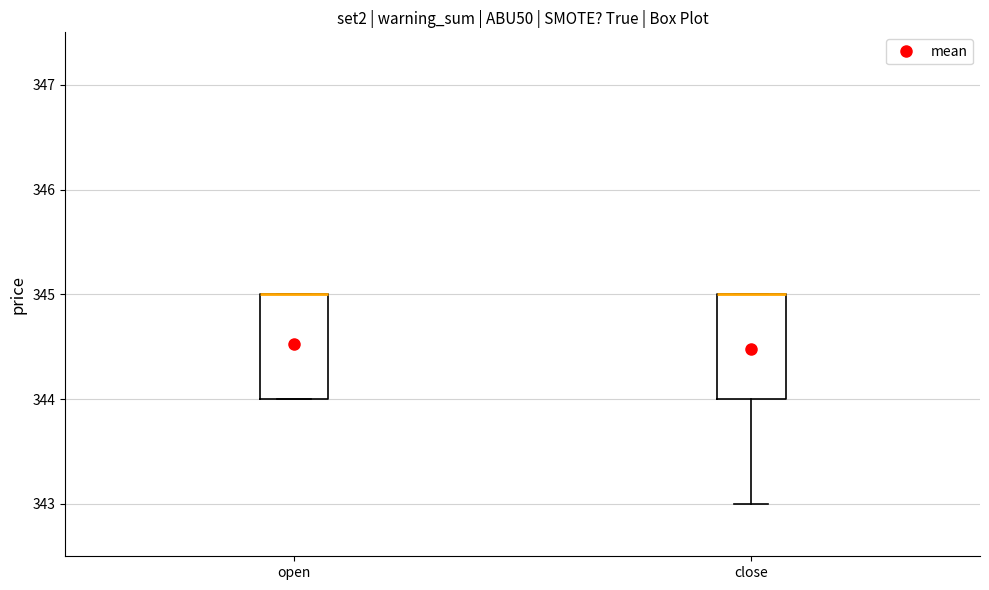

Reading left to right, transcribe this box plot: for each box, give where its median line is, the range the box spans, and where its two whiskers end, as read against the y-axis. The values are not printed on the chart, so give them approximately, as read against the axis.

open: median 345 (drawn on the box's upper edge), box 344 to 345, whiskers 344 to 345
close: median 345 (drawn on the box's upper edge), box 344 to 345, whiskers 343 to 345